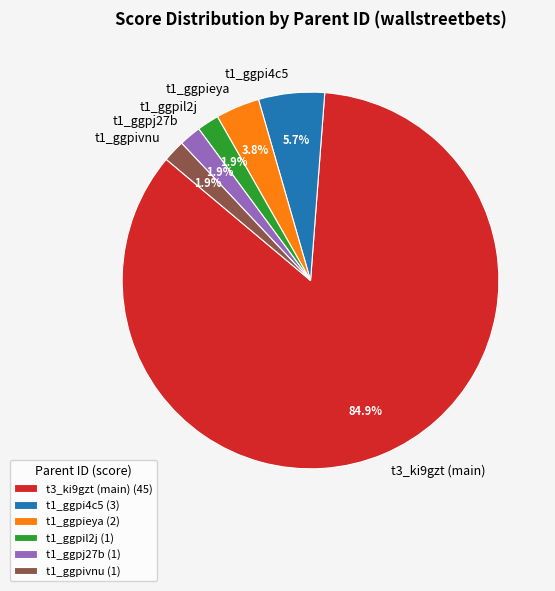

Is t1_ggpieya (2) the majority of the pie?

No